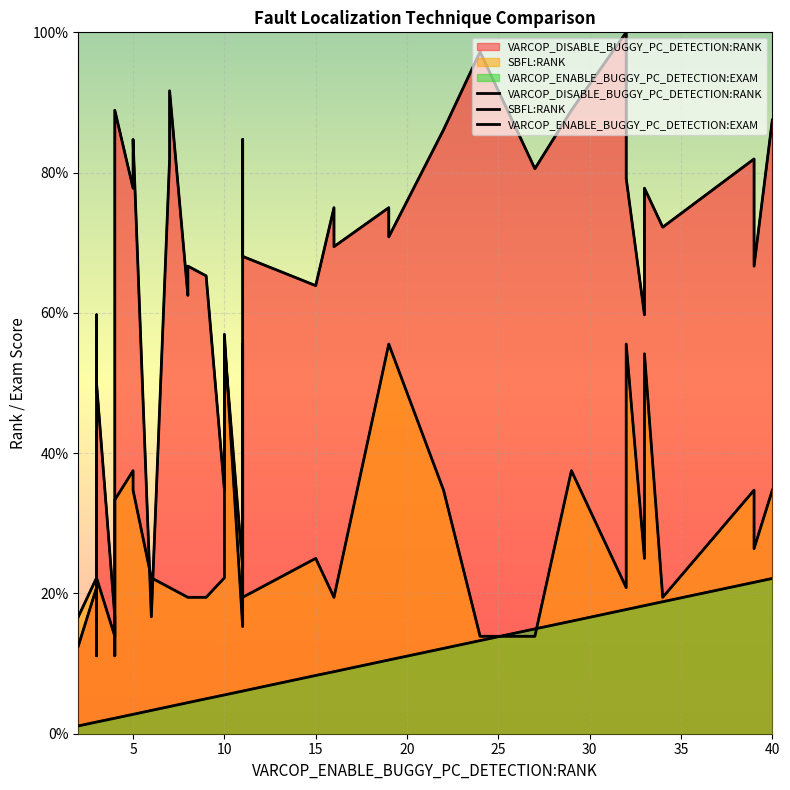

Where is the first local maximum for SBFL:RANK?

6